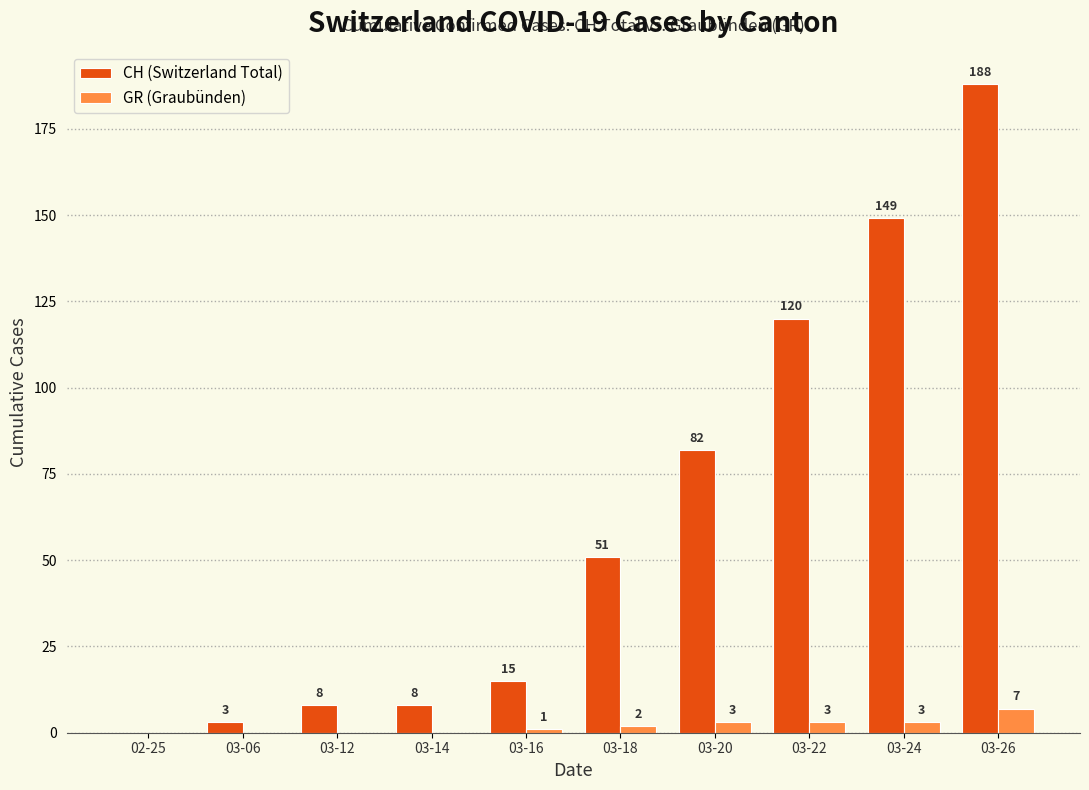

Which series has the largest total across all categories?

CH (Switzerland Total)